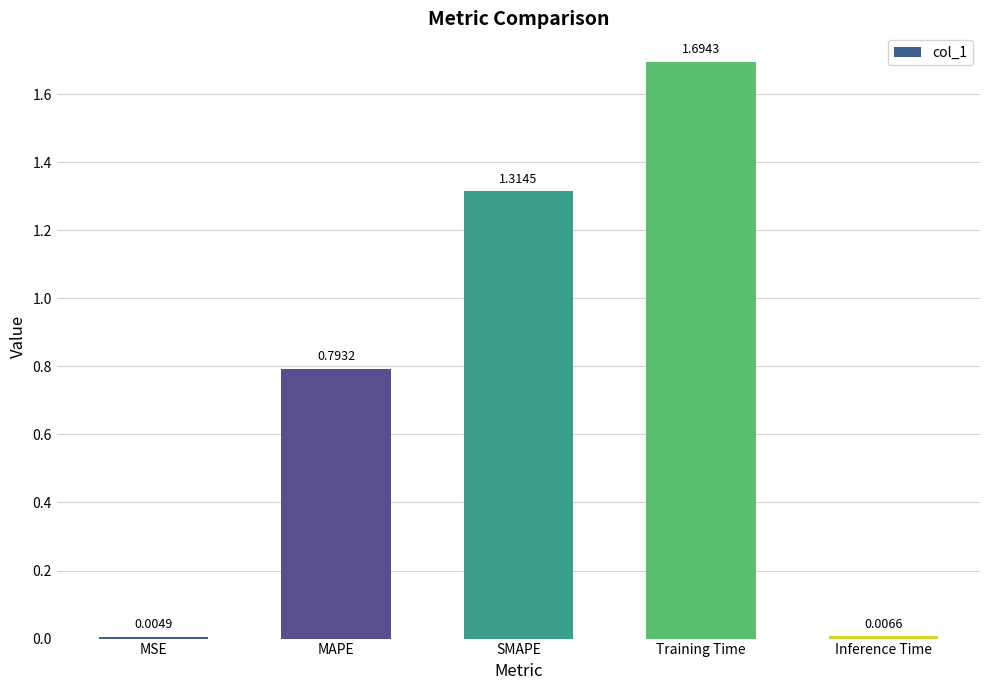

What is the sum of all values?

3.8